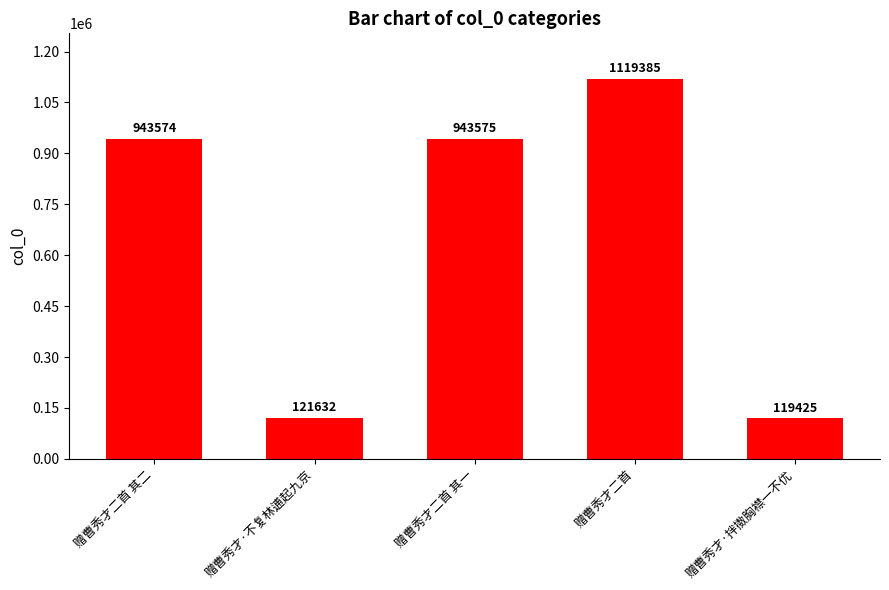

Reading right to left, extract all data points from this chart.

赠曹秀才·拌擞胸襟一不优=119425	赠曹秀才二首=1119385	赠曹秀才二首 其一=943575	赠曹秀才·不复林逋起九京=121632	赠曹秀才二首 其二=943574